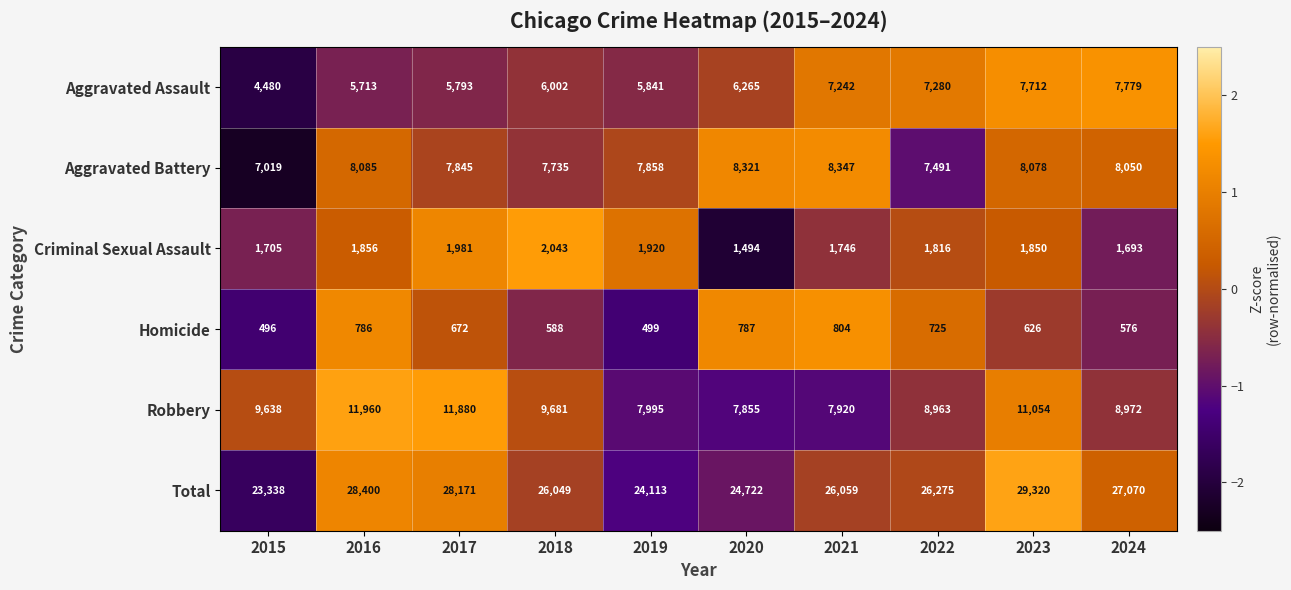

True or false: Total has a value of 28171 at 2017.

True